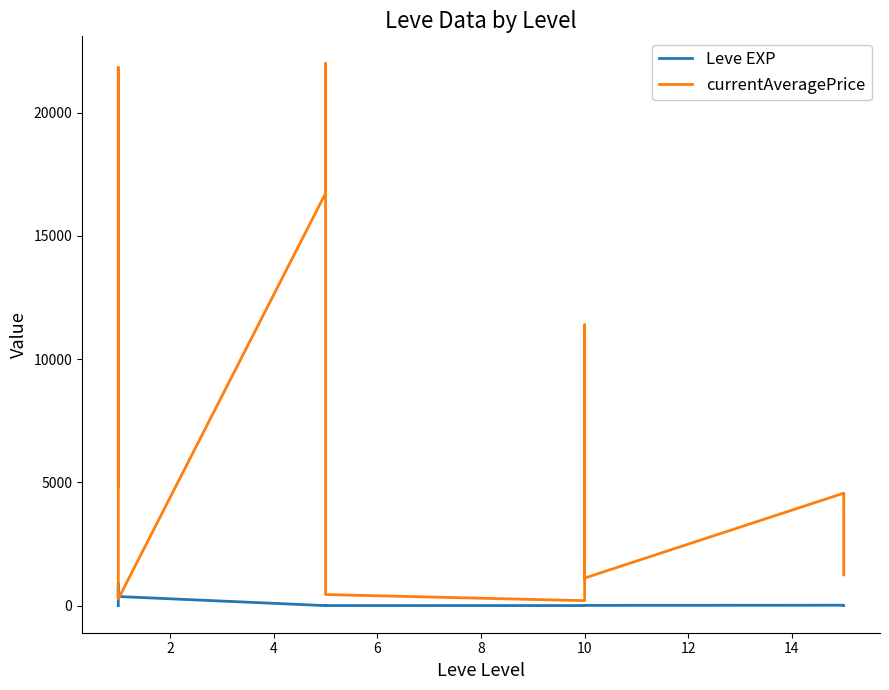

Rank the series by their average value, from highest to lowest.

currentAveragePrice, Leve EXP